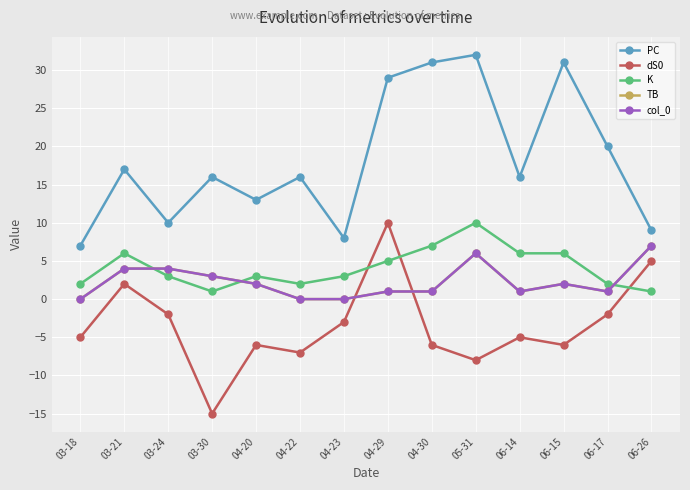

At which label does col_0 first exceed 2?

03-21